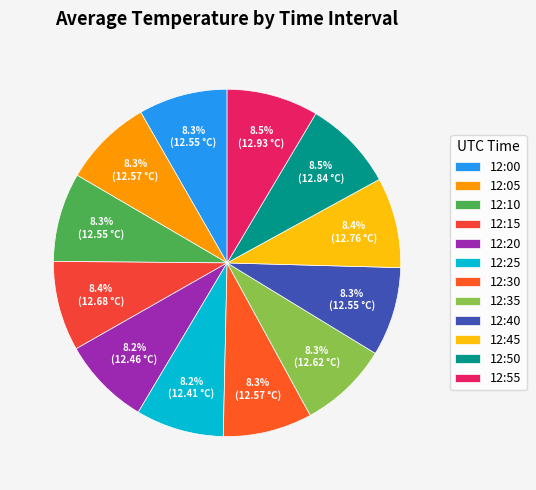

What is the smallest slice in the pie chart?

12:25